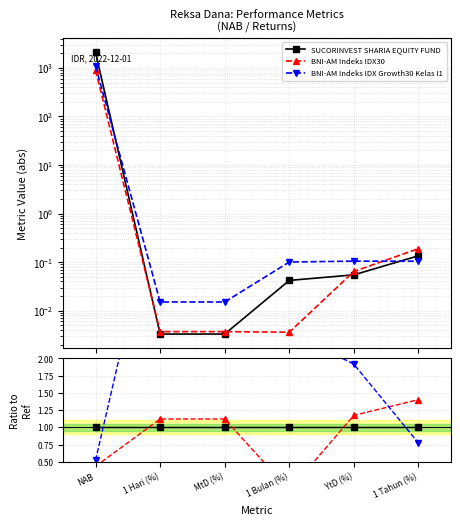

How many lines are shown in the chart?

3